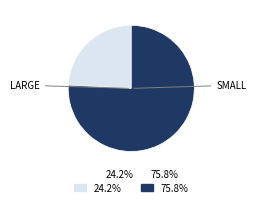

Is there a majority slice in this chart?

Yes